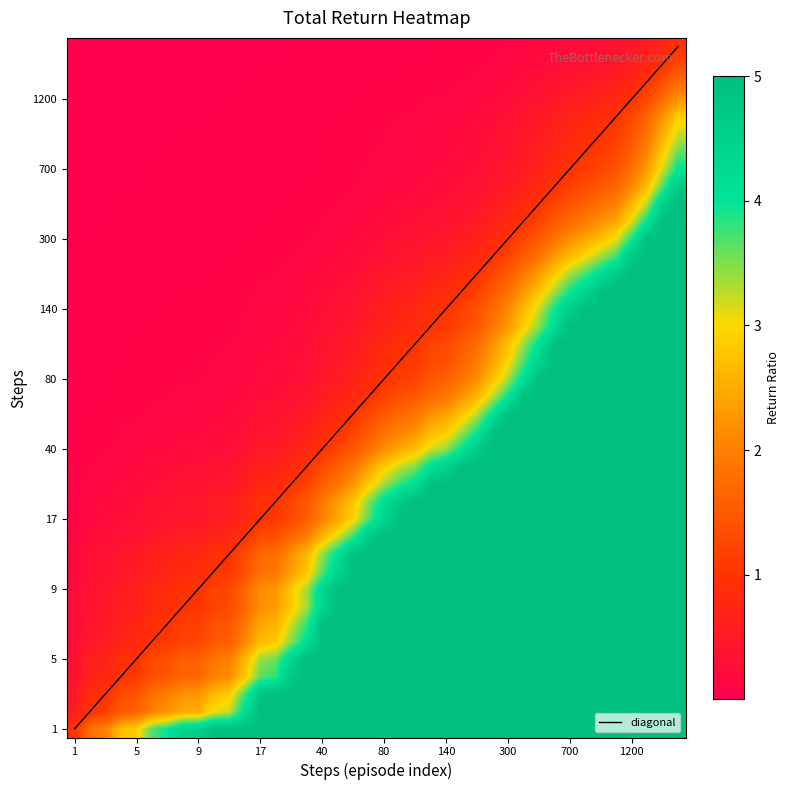

Which label corresponds to the smallest value in the chart?

1